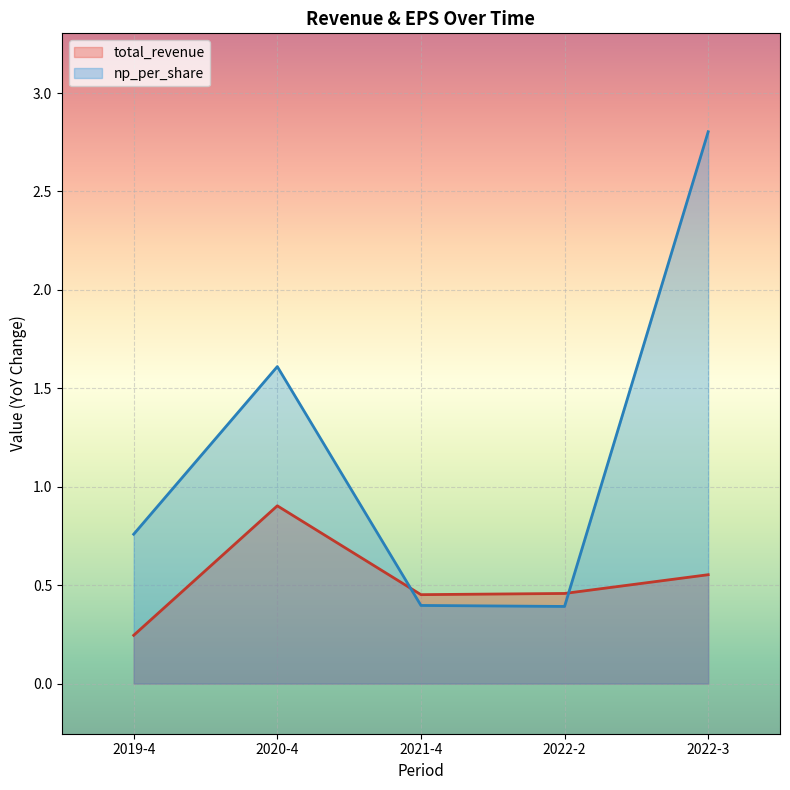

Between 2022-3 and 2019-4, which is larger?

2022-3